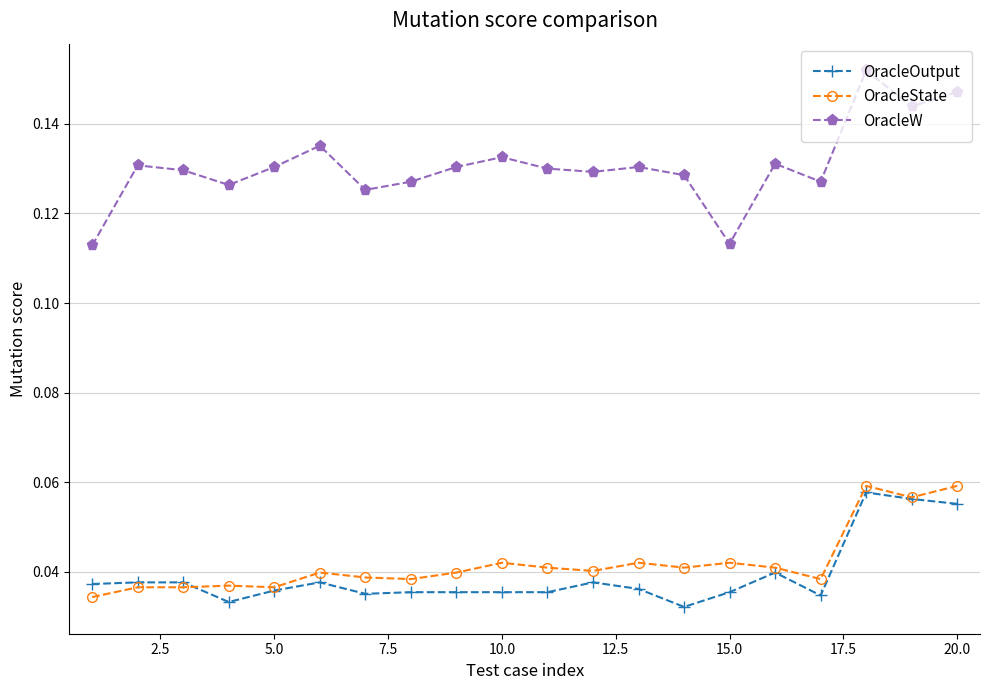

True or false: OracleOutput and OracleW intersect in this chart.

False